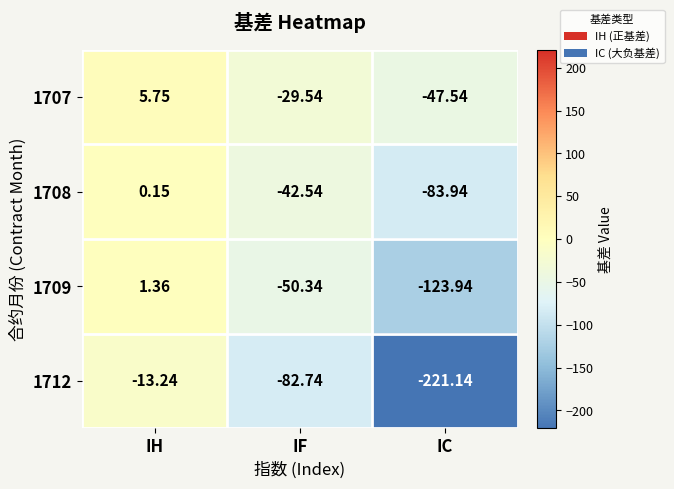

What is the total value across all series at IF?

-205.2